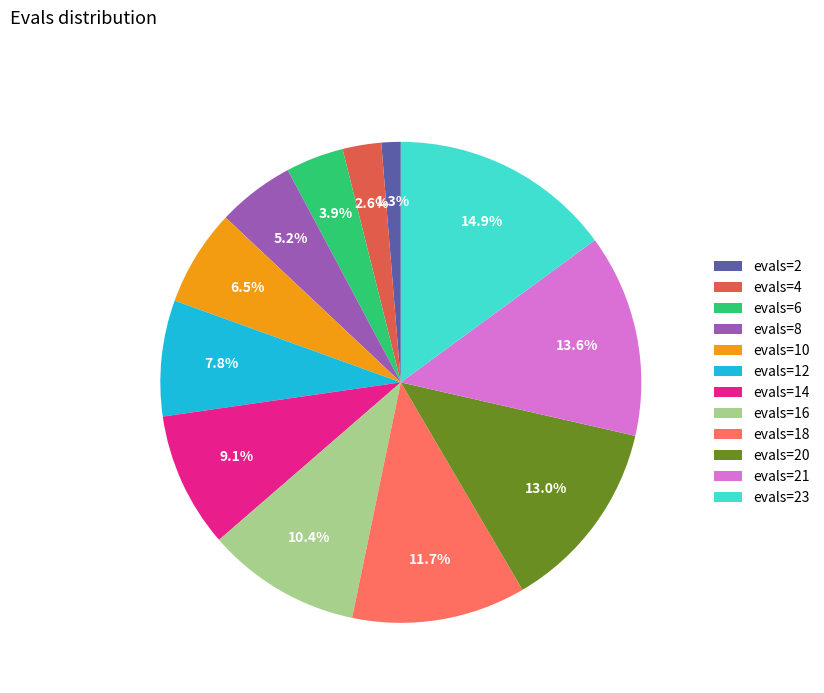

Count the number of slices in the pie.

12